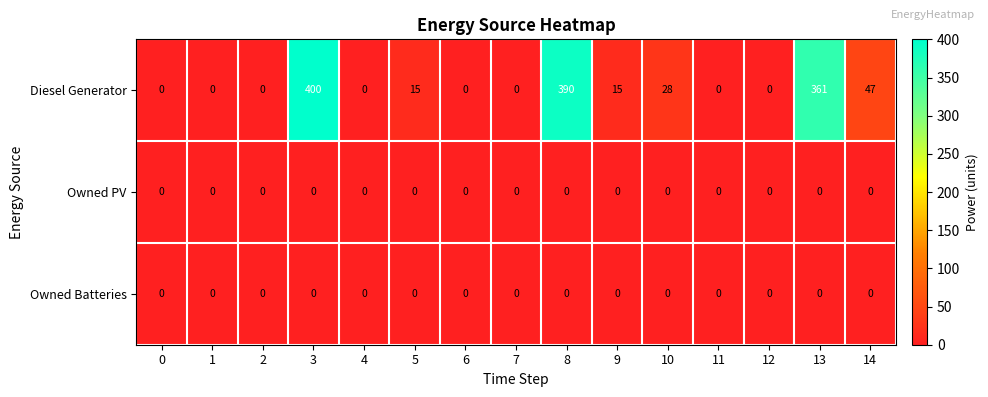

What is the greatest value displayed?

400